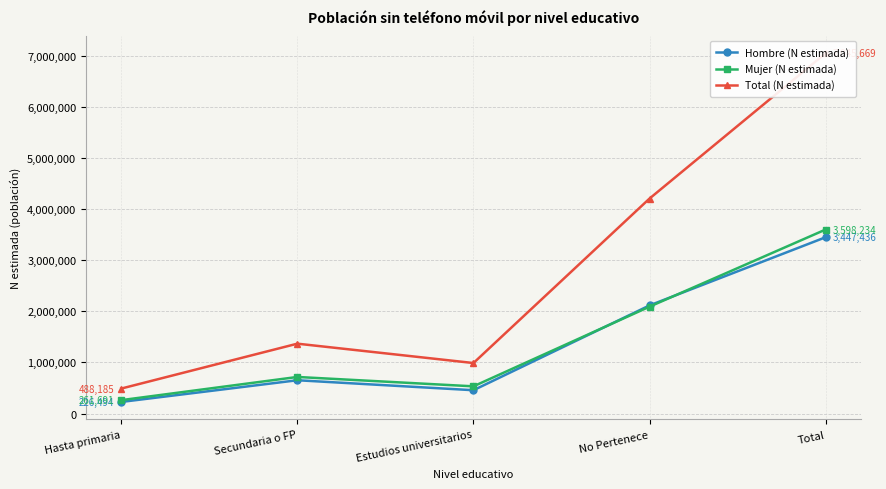

What is the difference between the second highest and second lowest values in the Total (N estimada) series?

3216758